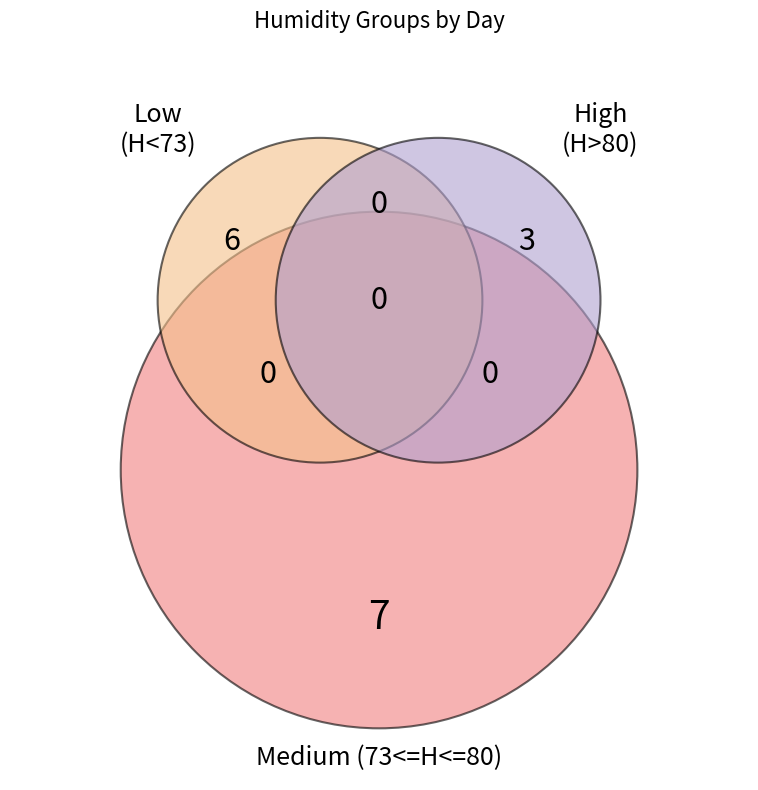

Is there any slice that represents more than half of the pie?

No